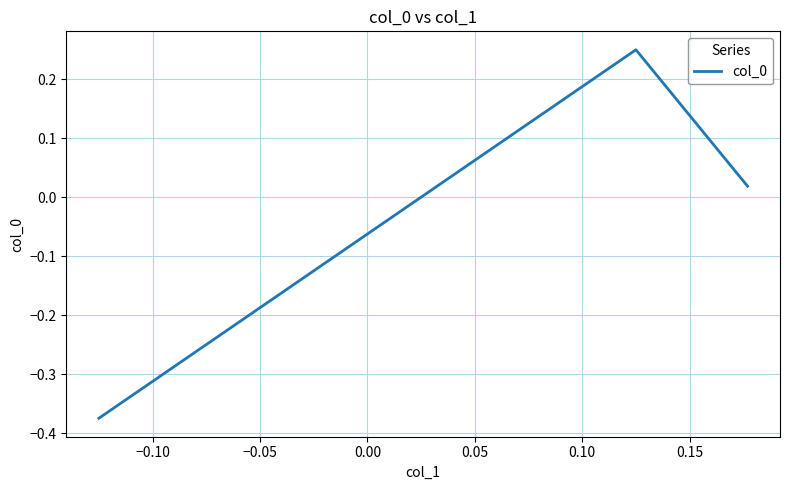

What is the difference between the maximum and minimum values?

0.6